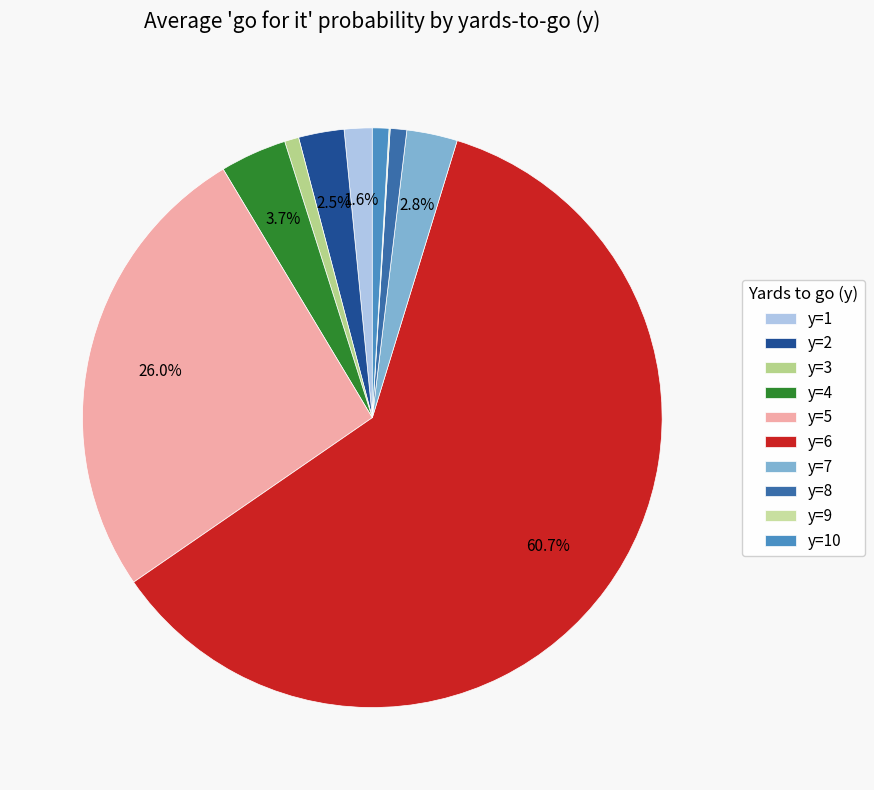

The y=8 slice represents 11% of the pie. True or false?

False